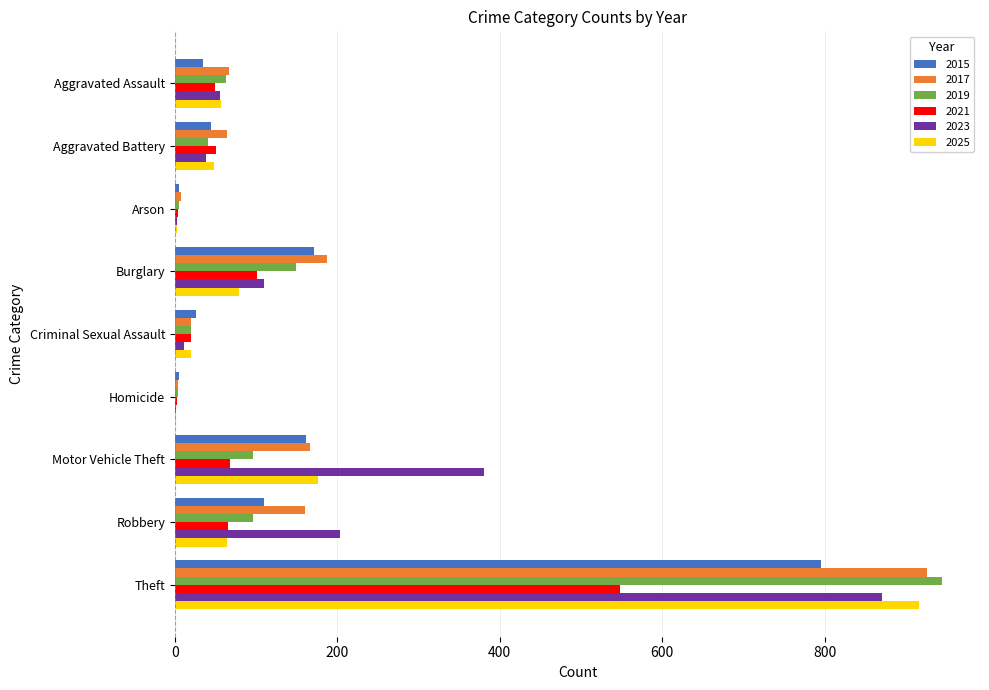

What value does the 2019 series have at Robbery?

96